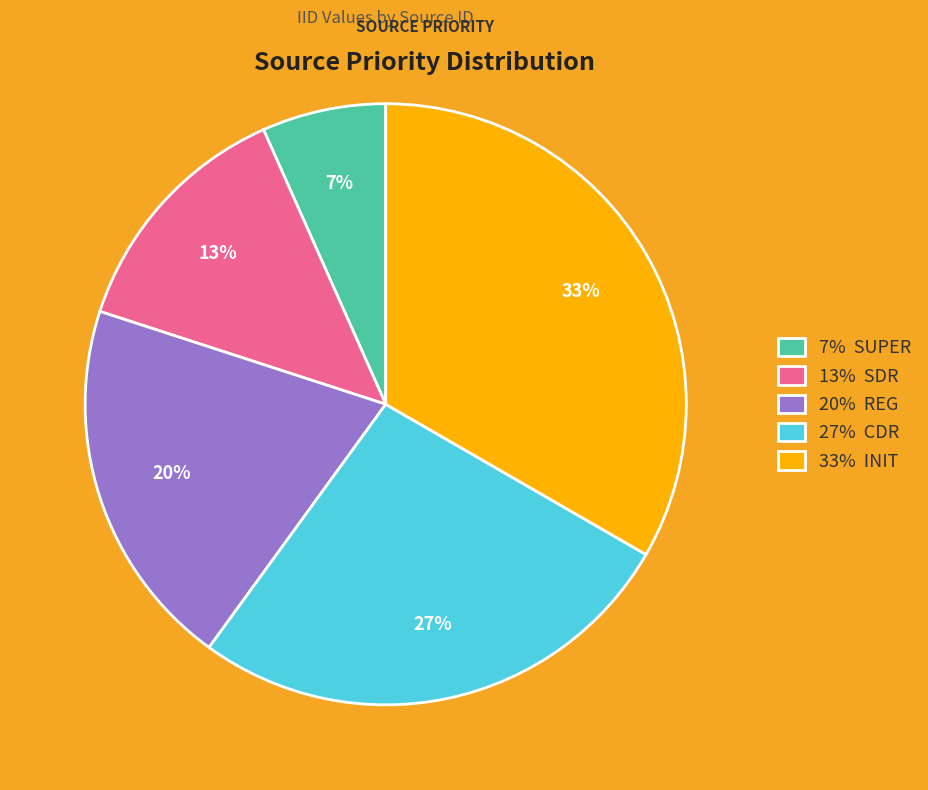

What percentage is the 13% SDR slice, to the nearest percent?

13%